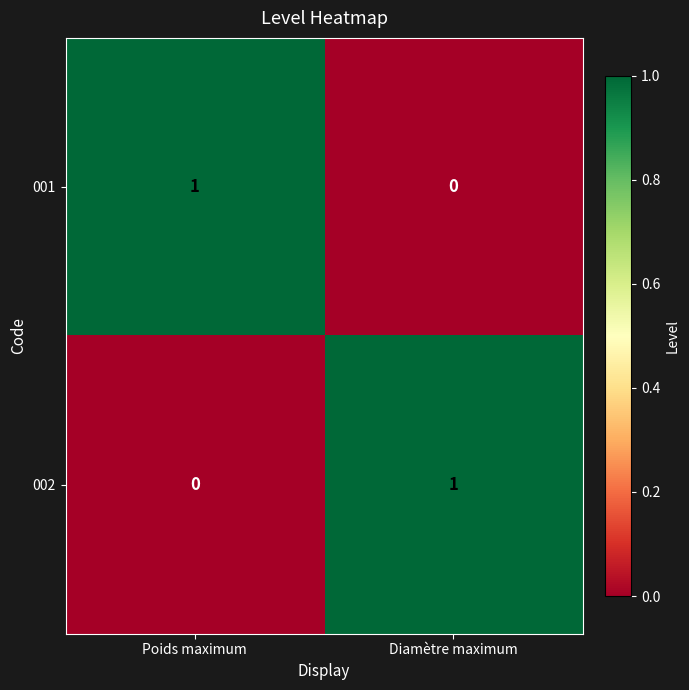

The value of 002 at Diamètre maximum is 0. True or false?

False